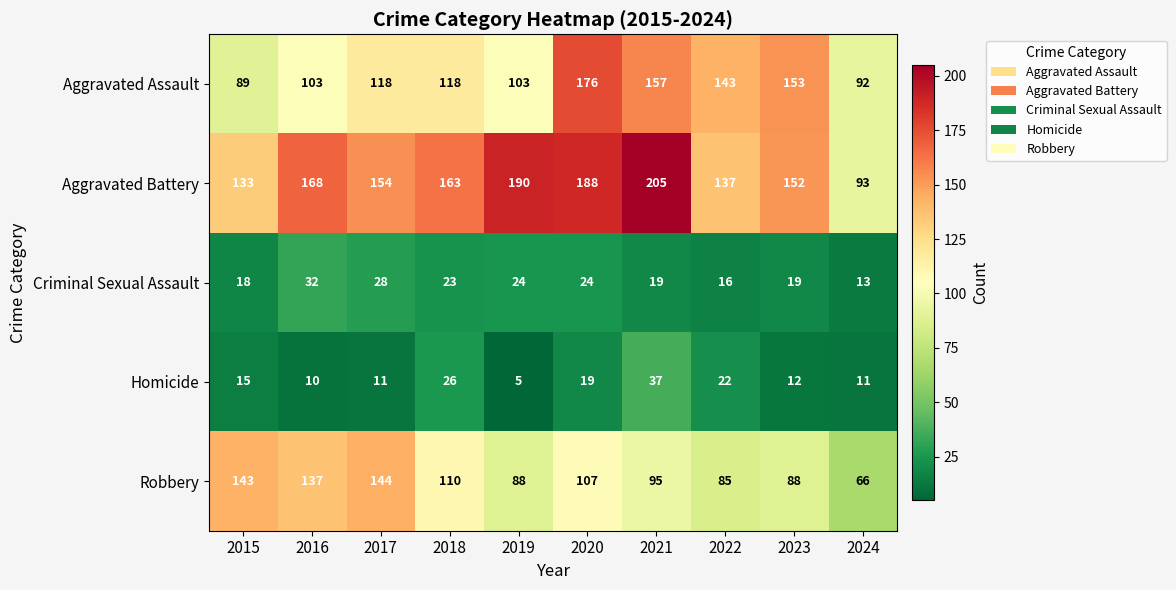

True or false: Aggravated Battery has a value of 324 at 2019.

False